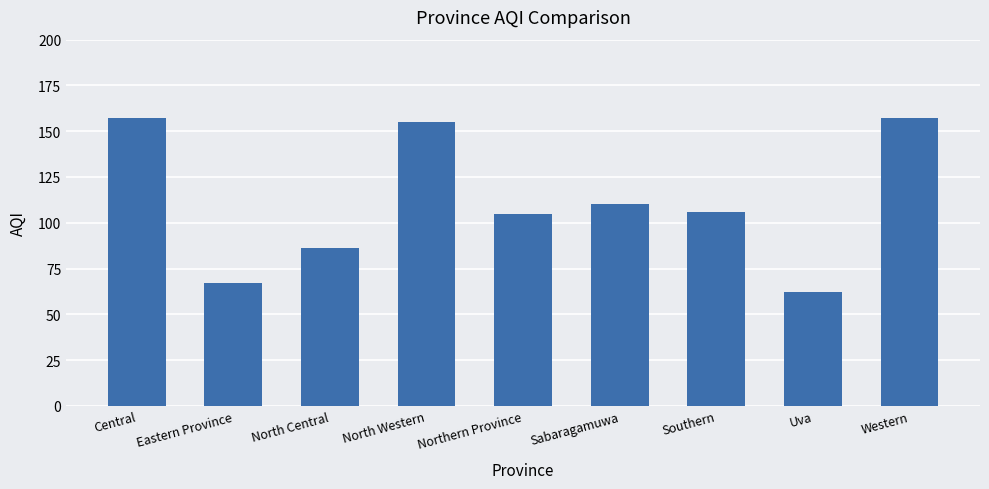

Read the value at Sabaragamuwa, to the nearest 10.

110